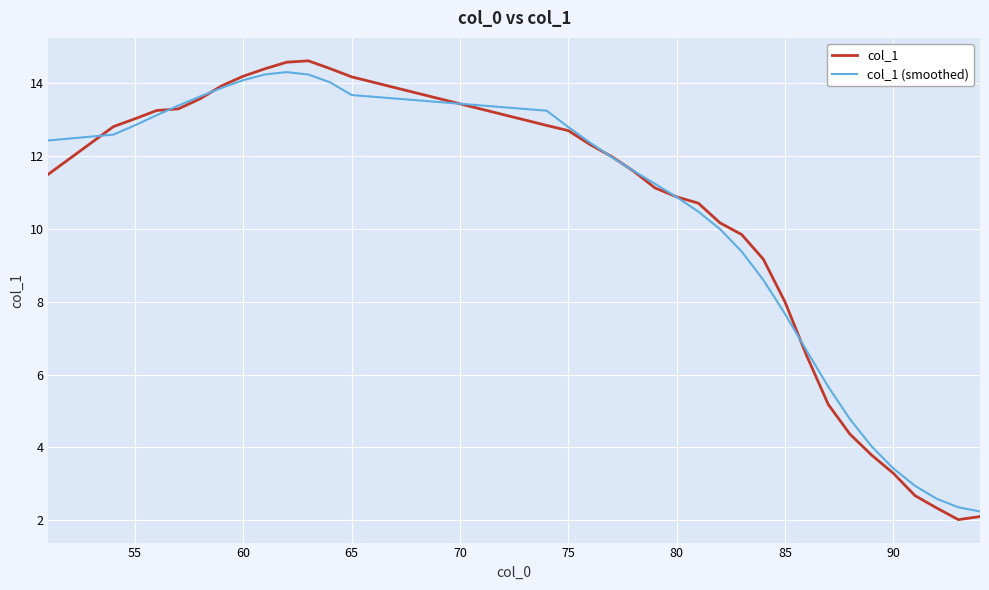

What is the maximum value shown in the chart?

14.6